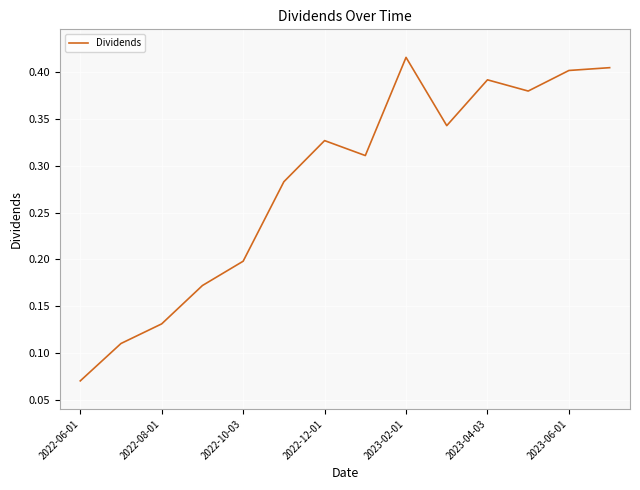

How many lines are shown in the chart?

1